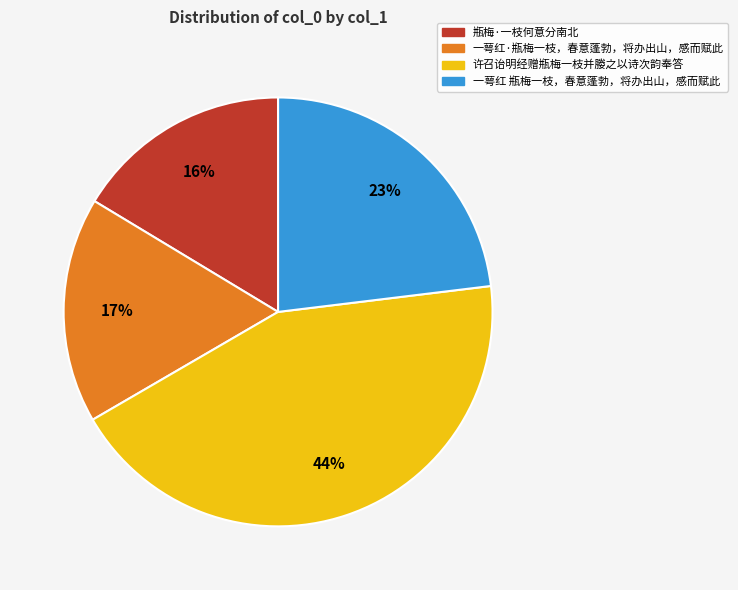

What percentage is the 许召诒明经赠瓶梅一枝并媵之以诗次韵奉答 slice, to the nearest percent?

44%